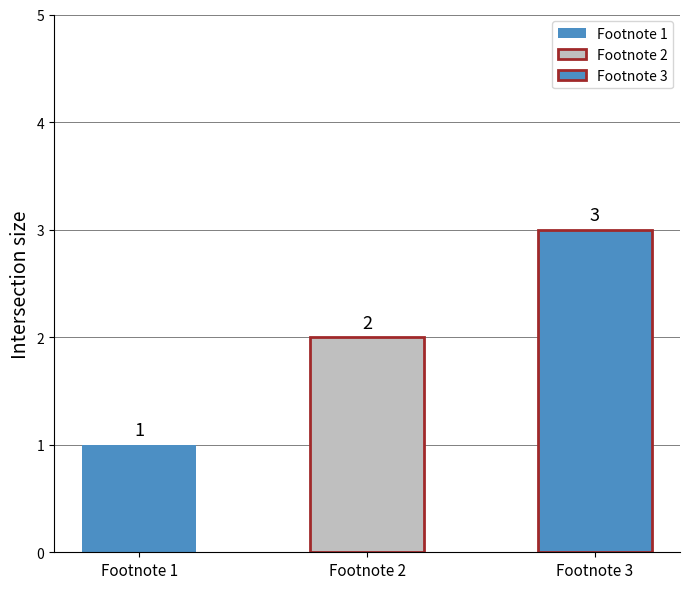

What is the change in value from Footnote 1 to Footnote 2?

+1